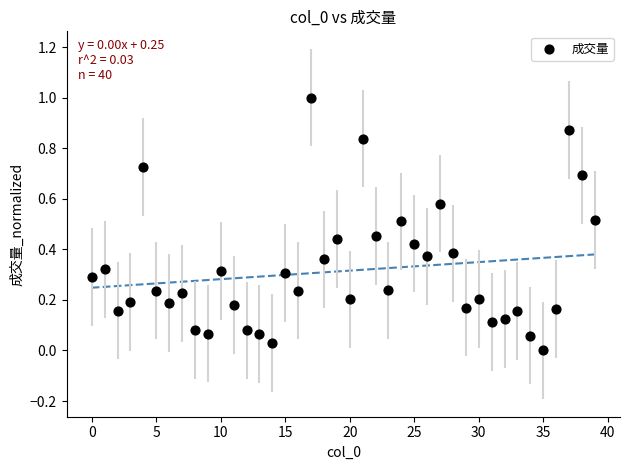

What is the range of Y values (max minus min)?

1.0